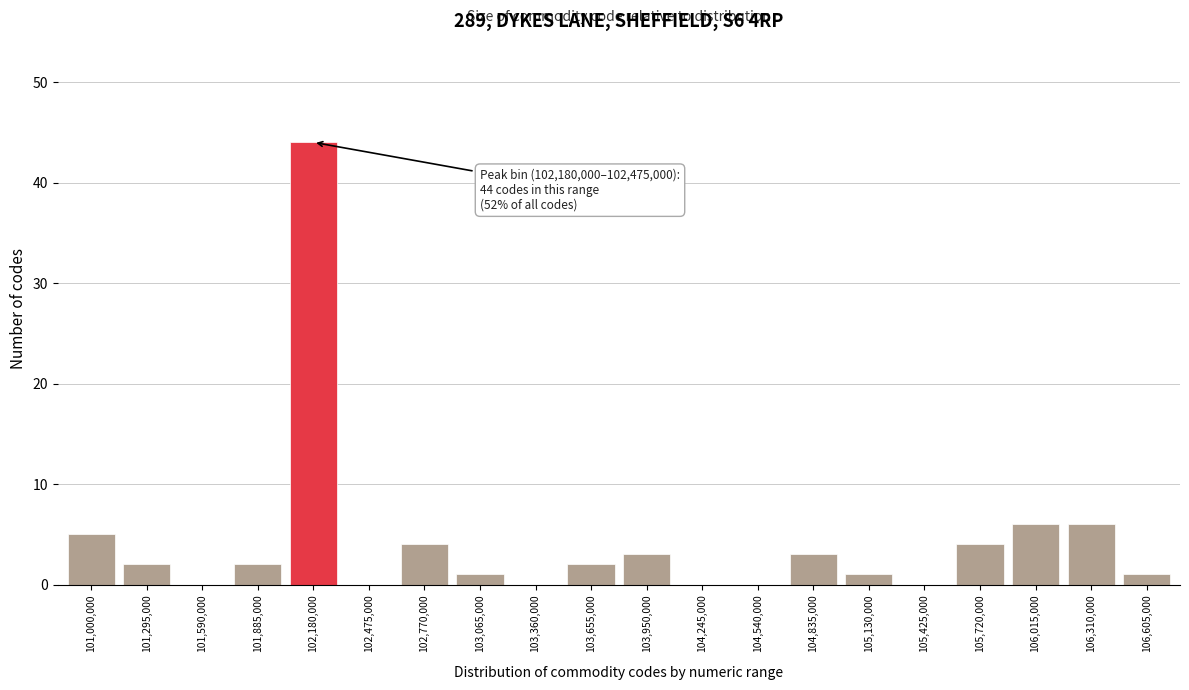

Reading right to left, extract all data points from this chart.

106,605,000=1	106,310,000=6	106,015,000=6	105,720,000=4	105,425,000=0	105,130,000=1	104,835,000=3	104,540,000=0	104,245,000=0	103,950,000=3	103,655,000=2	103,360,000=0	103,065,000=1	102,770,000=4	102,475,000=0	102,180,000=44	101,885,000=2	101,590,000=0	101,295,000=2	101,000,000=5